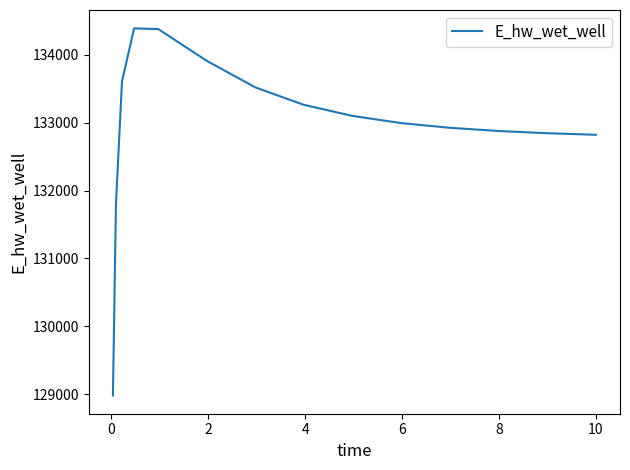

What is the smallest value displayed?

128982.4